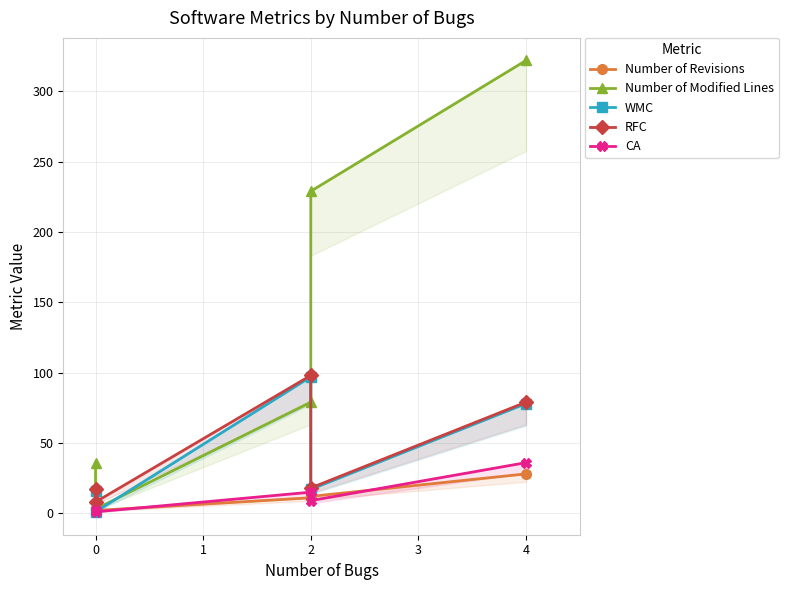

How many data points in Number of Modified Lines are above 79?

2